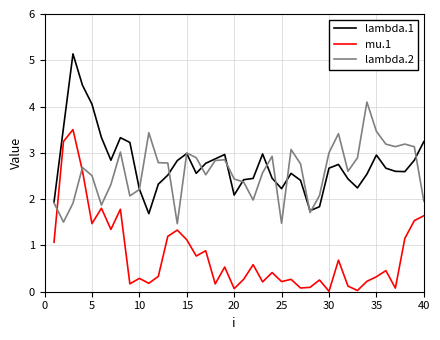

True or false: lambda.1 and mu.1 cross at least once.

False